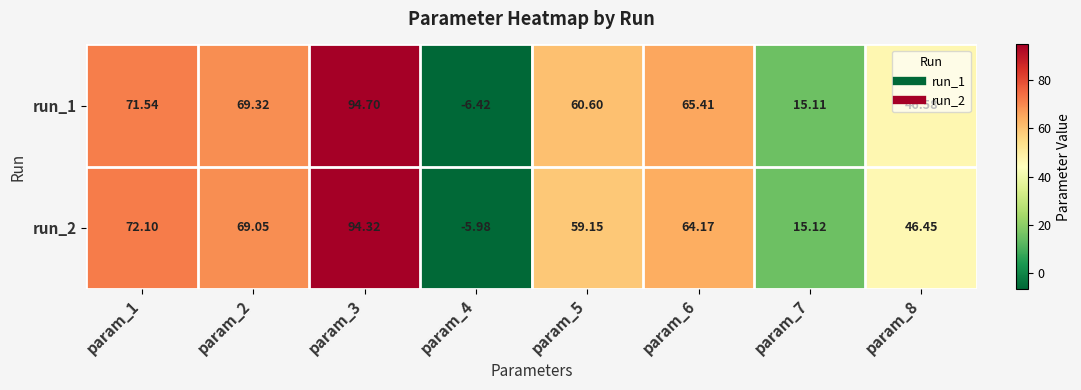

How many values in the run_1 series are below 65?

4